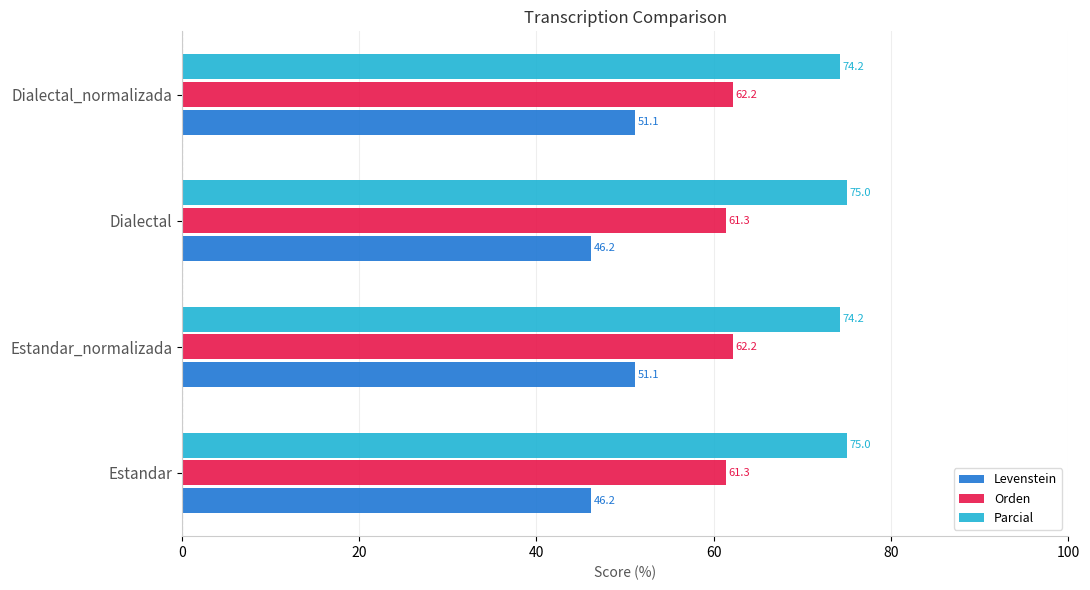

What is the total value across all series at Estandar_normalizada?

187.5